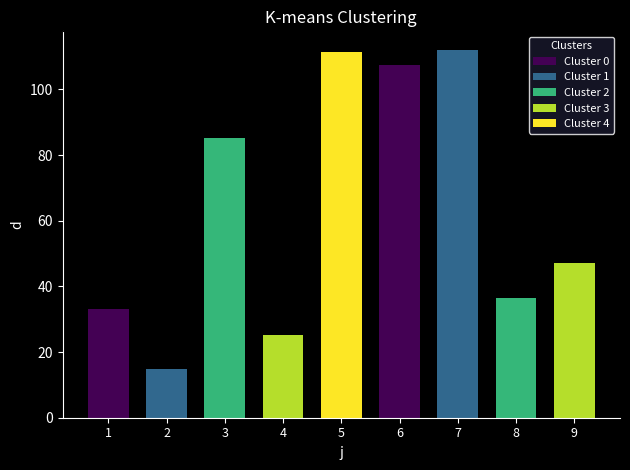

What value does the Cluster 1 series have at 2?

14.9